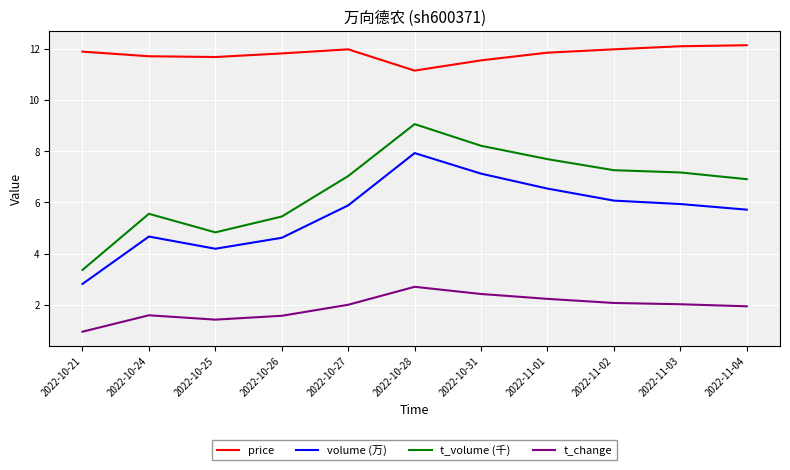

True or false: volume (万) and t_volume (千) intersect in this chart.

False